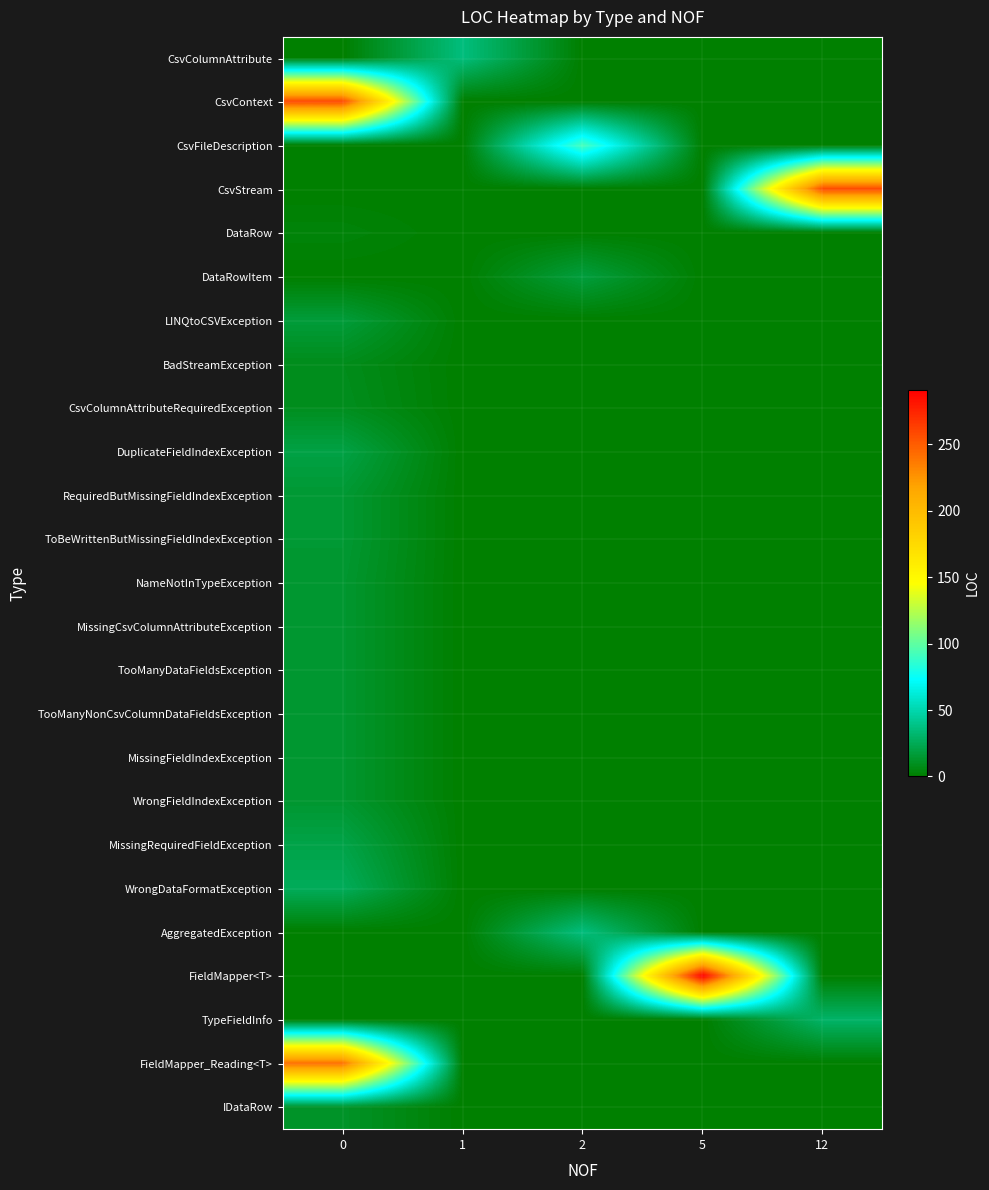

Reading left to right, what are all the values shown in this chart?

CsvColumnAttribute: 0=0	1=36	2=0	5=0	12=0
CsvContext: 0=258	1=0	2=0	5=0	12=0
CsvFileDescription: 0=0	1=0	2=93	5=0	12=0
CsvStream: 0=0	1=0	2=0	5=0	12=258
DataRow: 0=3	1=0	2=0	5=0	12=0
DataRowItem: 0=0	1=0	2=18	5=0	12=0
LINQtoCSVException: 0=17	1=0	2=0	5=0	12=0
BadStreamException: 0=8	1=0	2=0	5=0	12=0
CsvColumnAttributeRequiredException: 0=9	1=0	2=0	5=0	12=0
DuplicateFieldIndexException: 0=20	1=0	2=0	5=0	12=0
RequiredButMissingFieldIndexException: 0=15	1=0	2=0	5=0	12=0
ToBeWrittenButMissingFieldIndexException: 0=15	1=0	2=0	5=0	12=0
NameNotInTypeException: 0=14	1=0	2=0	5=0	12=0
MissingCsvColumnAttributeException: 0=14	1=0	2=0	5=0	12=0
TooManyDataFieldsException: 0=14	1=0	2=0	5=0	12=0
TooManyNonCsvColumnDataFieldsException: 0=14	1=0	2=0	5=0	12=0
MissingFieldIndexException: 0=14	1=0	2=0	5=0	12=0
WrongFieldIndexException: 0=14	1=0	2=0	5=0	12=0
MissingRequiredFieldException: 0=21	1=0	2=0	5=0	12=0
WrongDataFormatException: 0=26	1=0	2=0	5=0	12=0
AggregatedException: 0=0	1=0	2=36	5=0	12=0
FieldMapper<T>: 0=0	1=0	2=0	5=291	12=0
TypeFieldInfo: 0=0	1=0	2=0	5=0	12=30
FieldMapper_Reading<T>: 0=241	1=0	2=0	5=0	12=0
IDataRow: 0=12	1=0	2=0	5=0	12=0